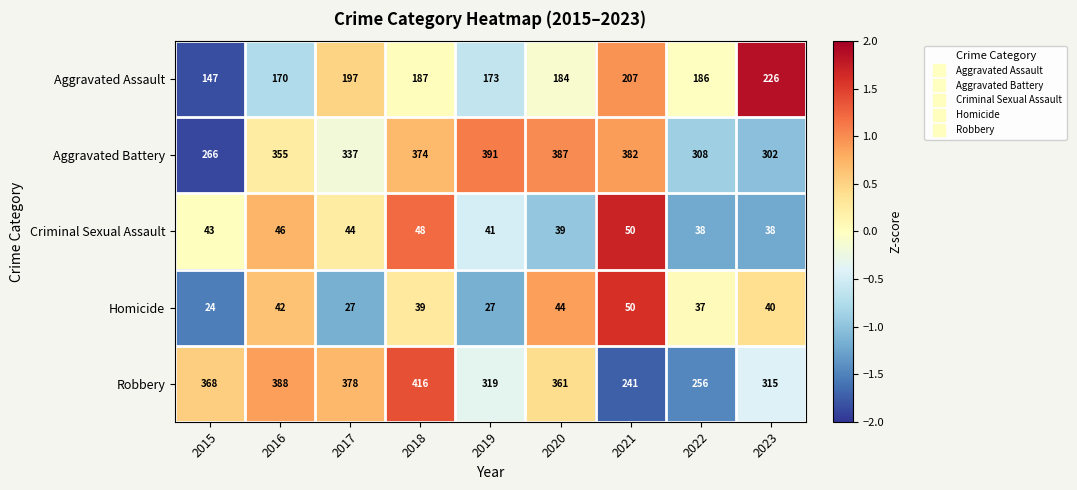

Is the value of Aggravated Assault at 2016 greater than the value of Aggravated Battery at 2023?

No